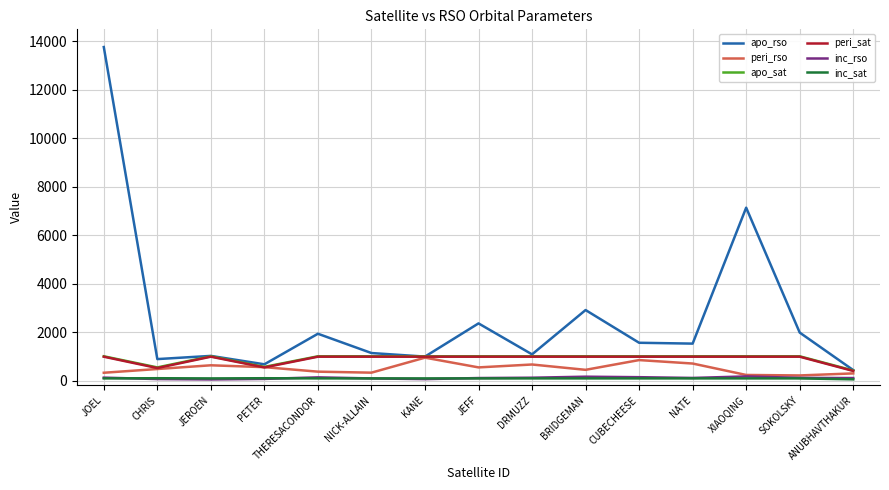

The value of peri_rso at NATE is 703.9. True or false?

True